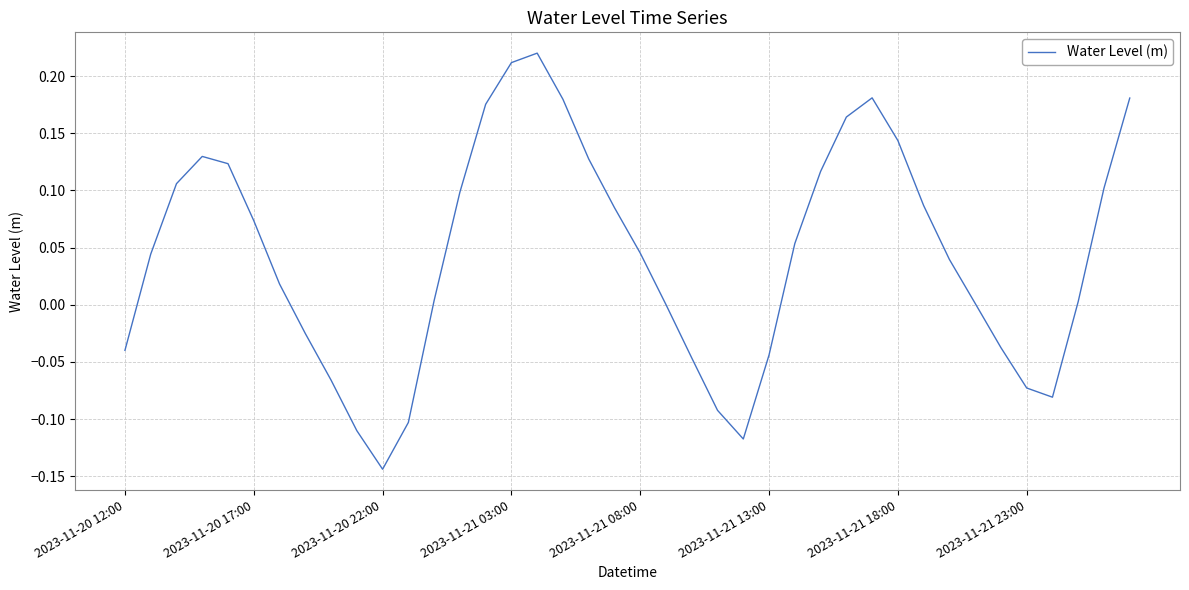

How many lines are shown in the chart?

1